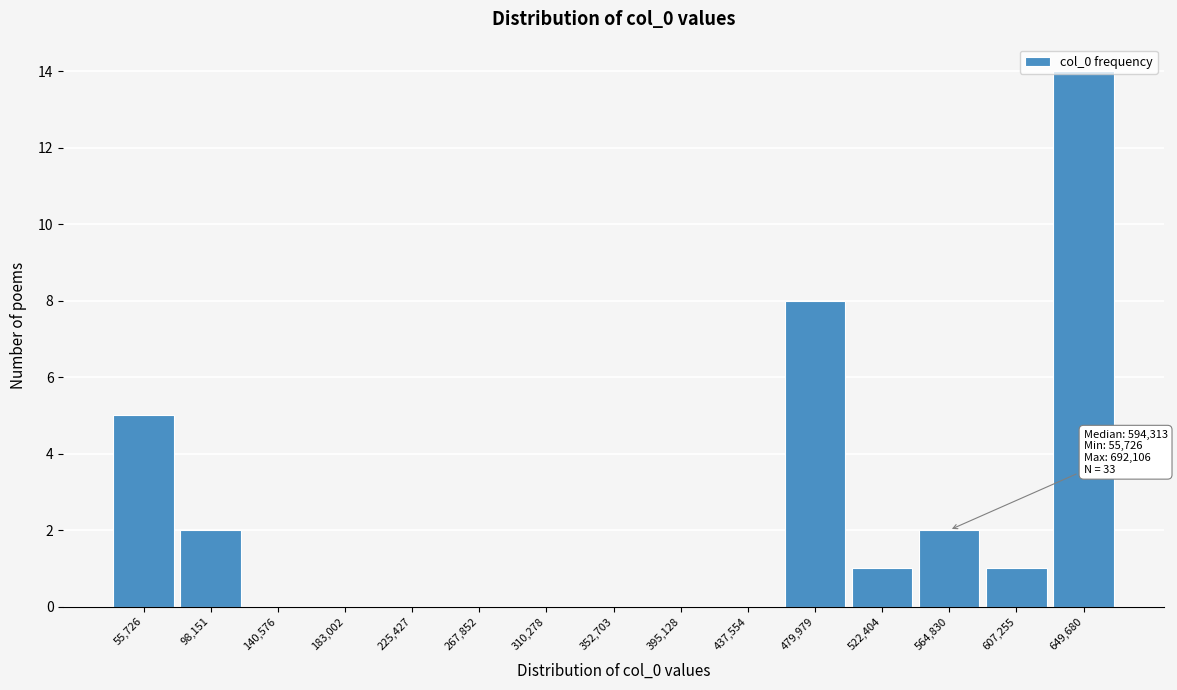

The value at 479,979 is 8. True or false?

True